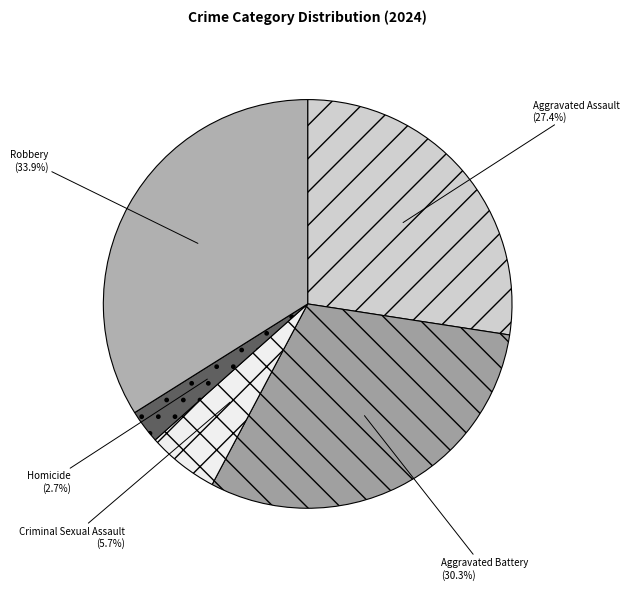

Approximately how many times larger is the value at Aggravated Assault compared to Robbery?

0.8